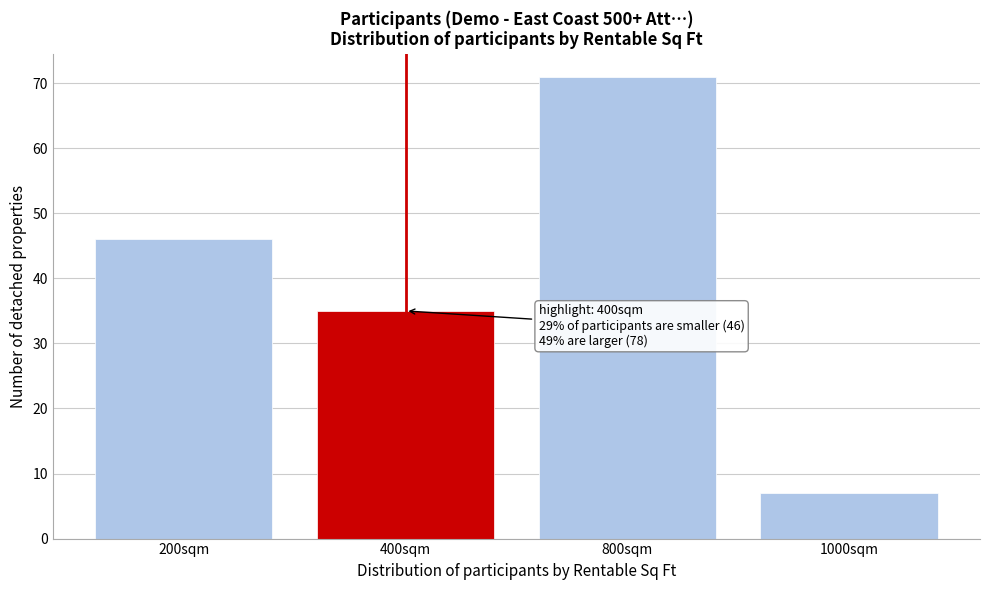

Reading right to left, extract all data points from this chart.

7	71	35	46